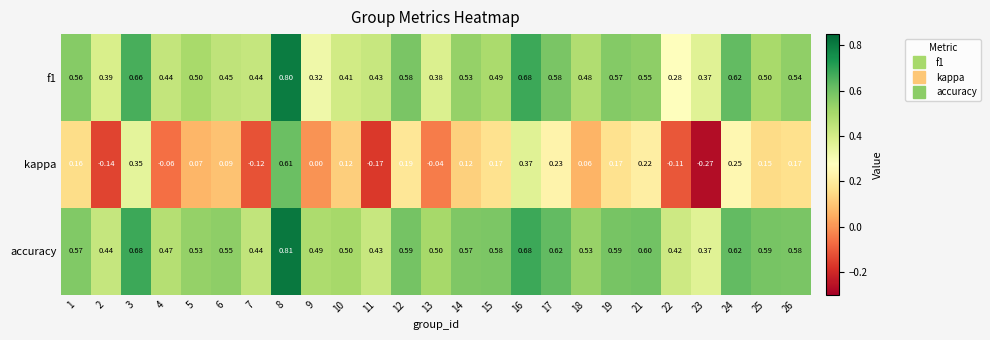

Which series has the largest range (max minus min)?

kappa